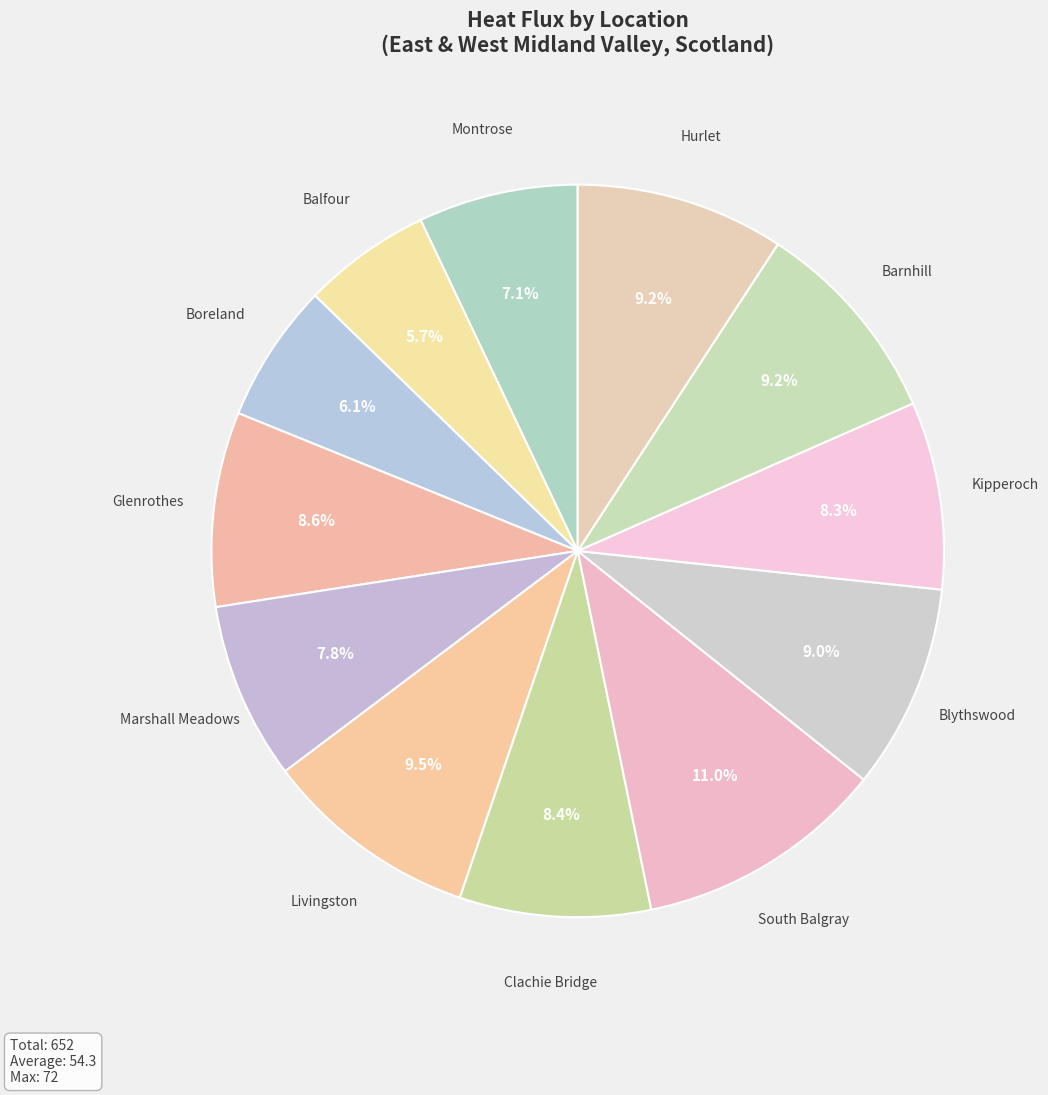

To the nearest percent, what is the difference between the Balfour and Hurlet slice percentages?

4%